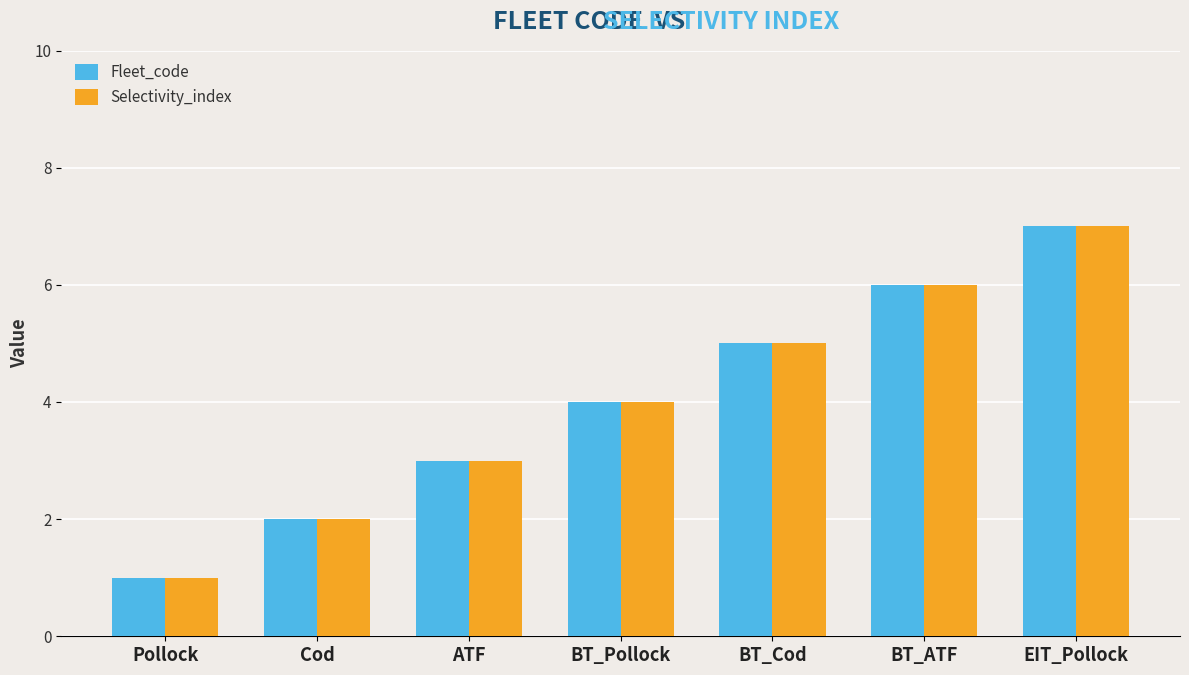

How many values in the Selectivity_index series are below 4?

3